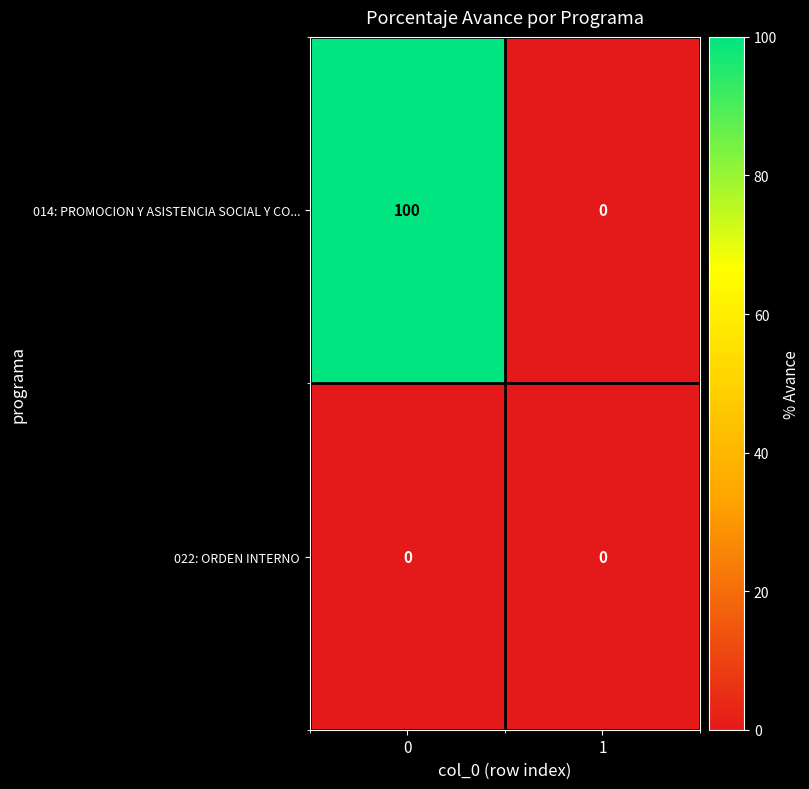

What is the average value of the 014: PROMOCION Y ASISTENCIA SOCIAL Y CO... series?

50